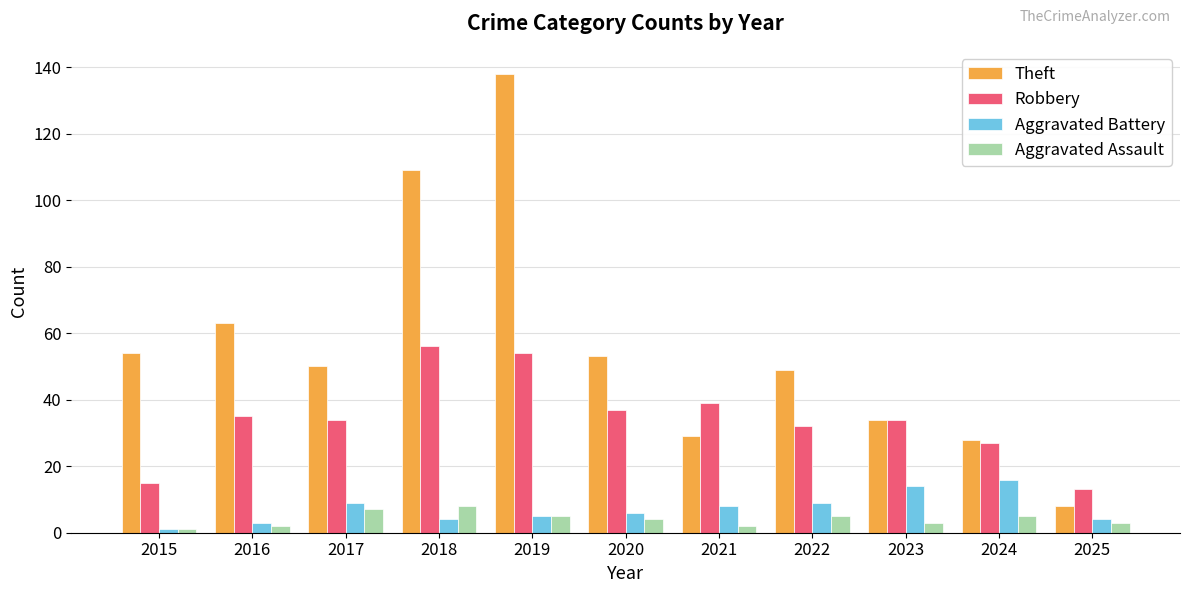

Where does the Robbery series first go above 34?

2016